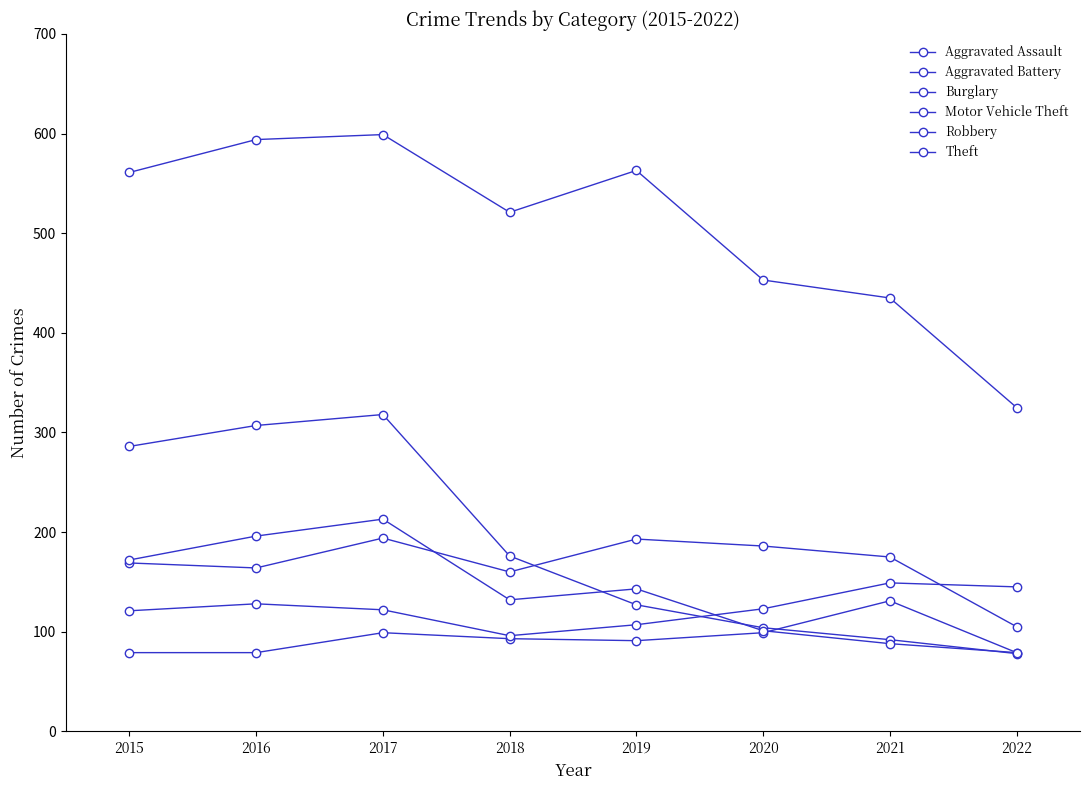

What is the value of the Aggravated Battery point at the 7th from the left?

175